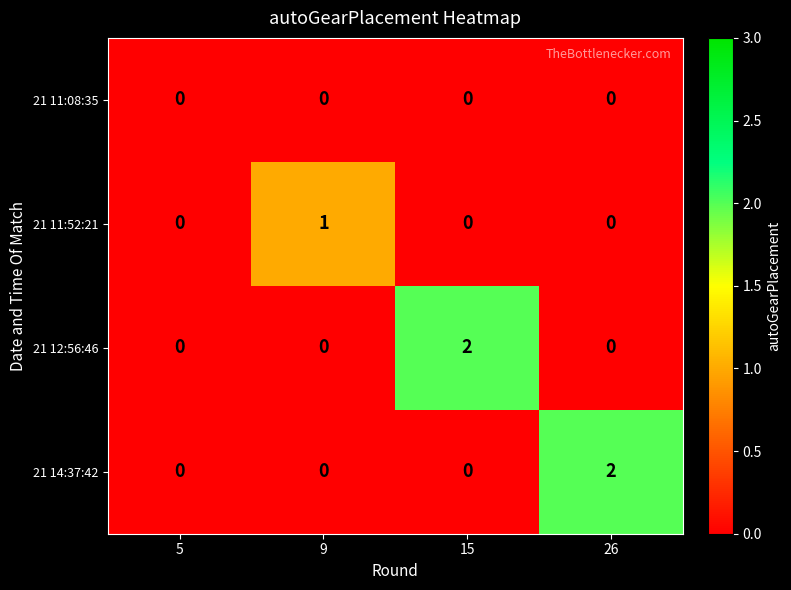

Reading right to left, transcribe all the data shown in this chart.

21 11:08:35: 26=0	15=0	9=0	5=0
21 11:52:21: 26=0	15=0	9=1	5=0
21 12:56:46: 26=0	15=2	9=0	5=0
21 14:37:42: 26=2	15=0	9=0	5=0